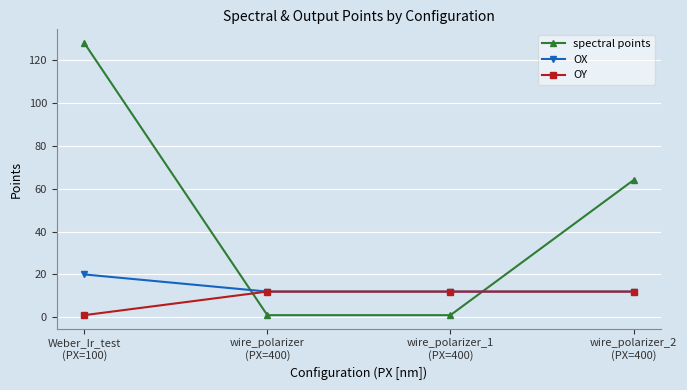

Reading left to right, transcribe all the data shown in this chart.

spectral points: Weber_Ir_test
(PX=100)=128	wire_polarizer
(PX=400)=1	wire_polarizer_1
(PX=400)=1	wire_polarizer_2
(PX=400)=64
OX: Weber_Ir_test
(PX=100)=20	wire_polarizer
(PX=400)=12	wire_polarizer_1
(PX=400)=12	wire_polarizer_2
(PX=400)=12
OY: Weber_Ir_test
(PX=100)=1	wire_polarizer
(PX=400)=12	wire_polarizer_1
(PX=400)=12	wire_polarizer_2
(PX=400)=12